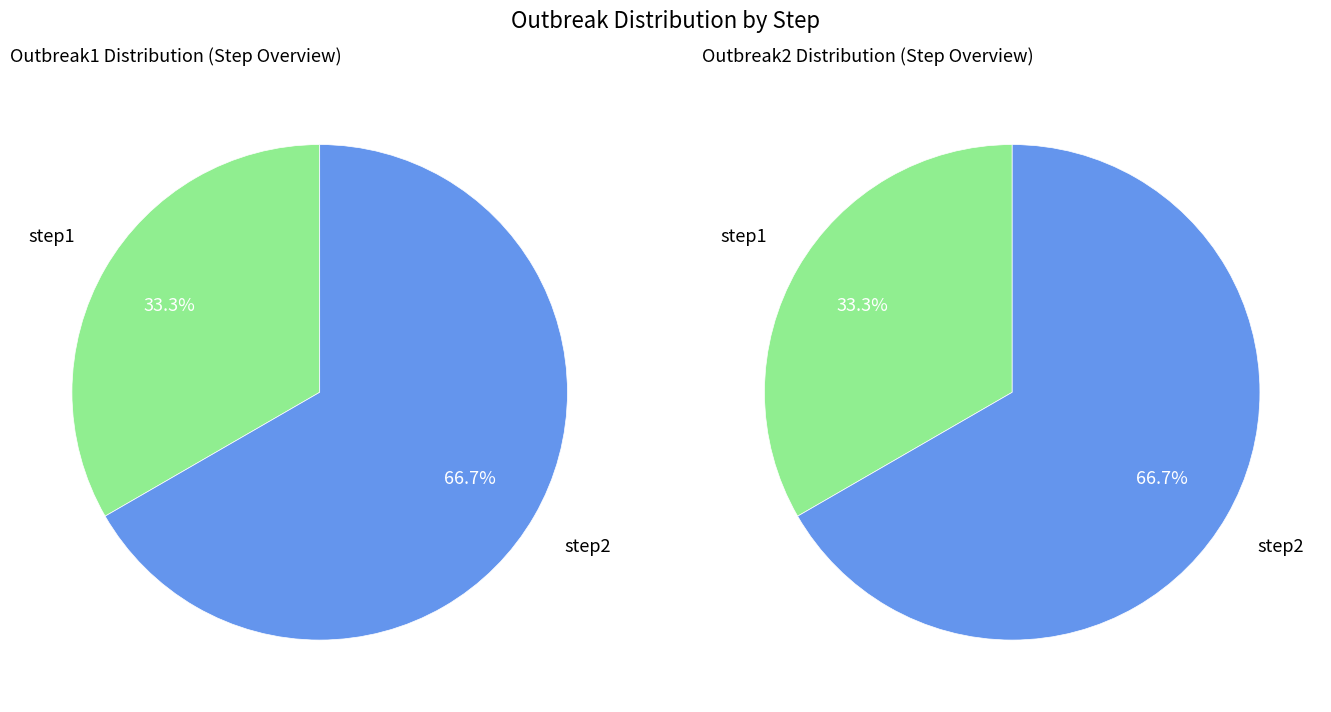

Is the sum of step1 and step2 greater than half?

Yes